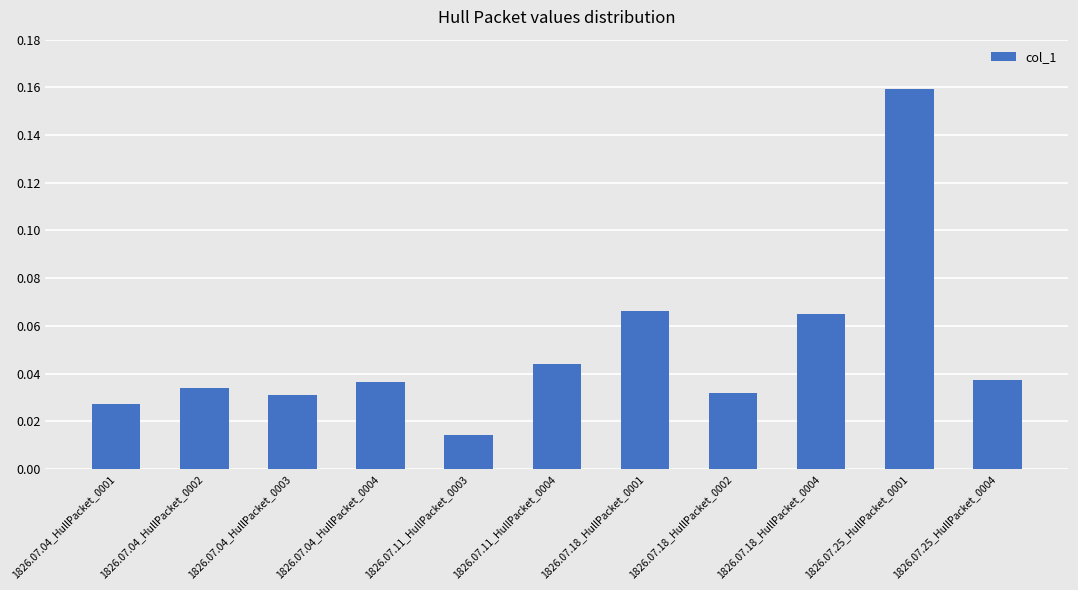

What is the label of the 10th bar from the right?

1826.07.04_HullPacket_0002